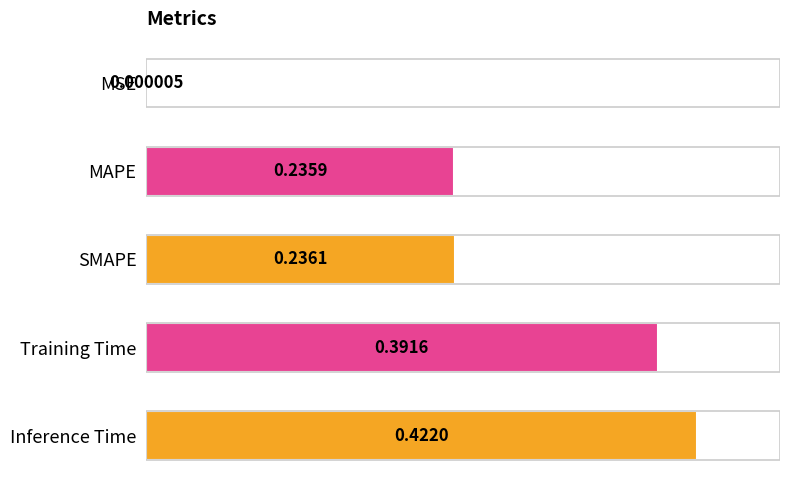

Does the chart contain any negative values?

No